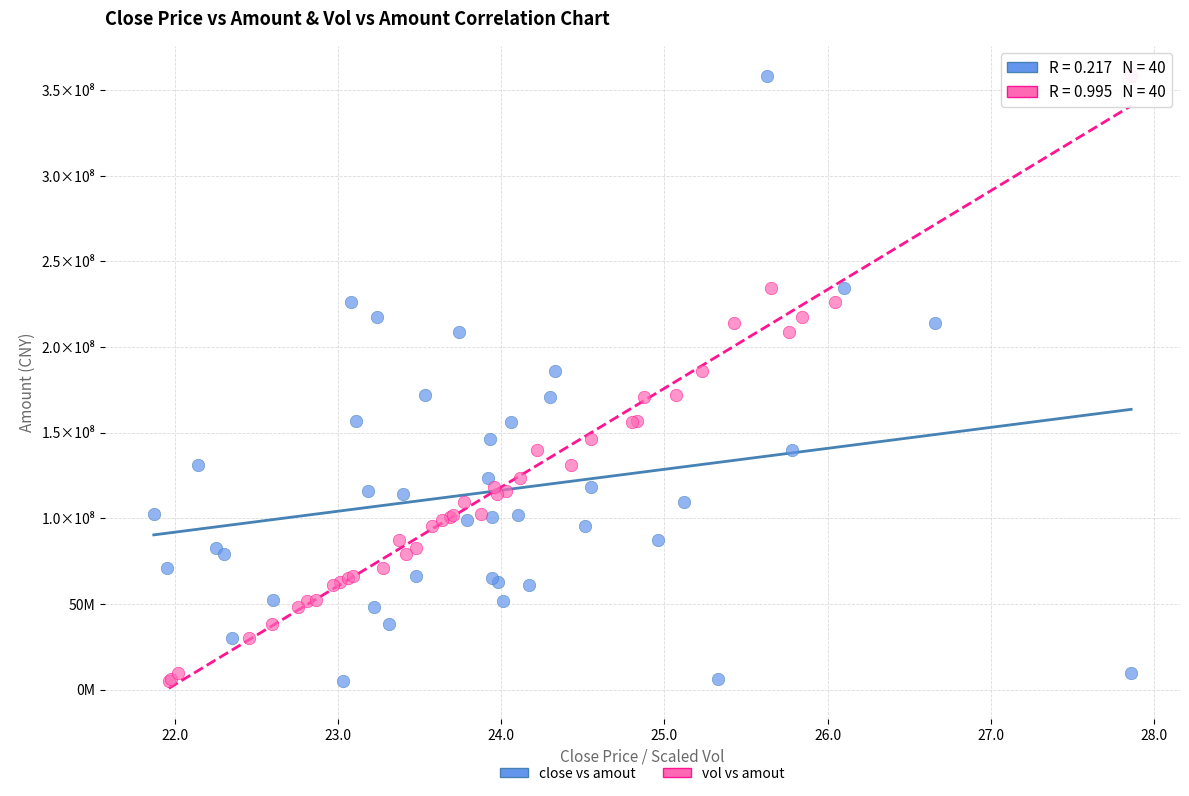

What are all the series names shown in the legend?

close vs amout, vol vs amout